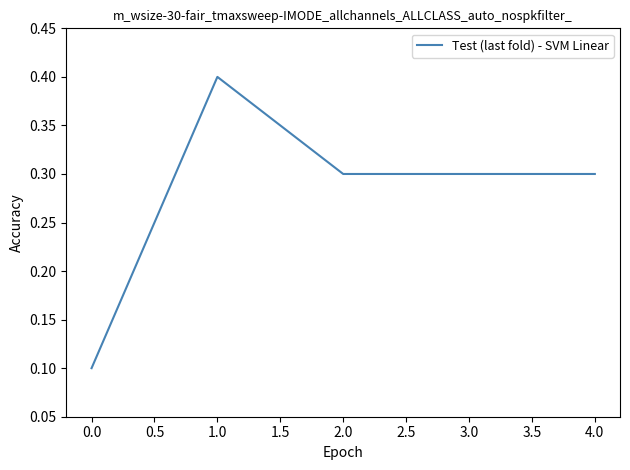

What position from the right is 0.0?

5